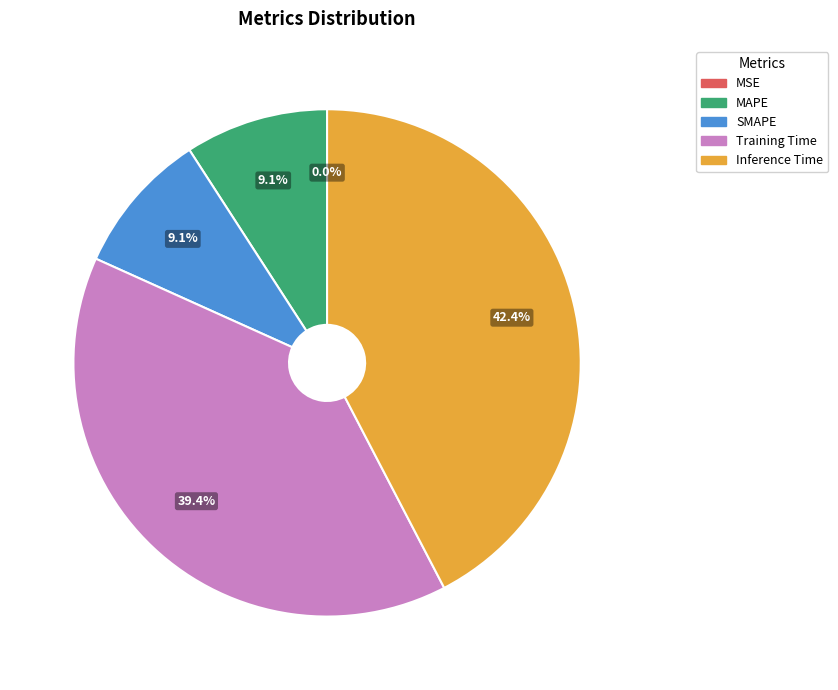

Is there any slice that represents more than half of the pie?

No